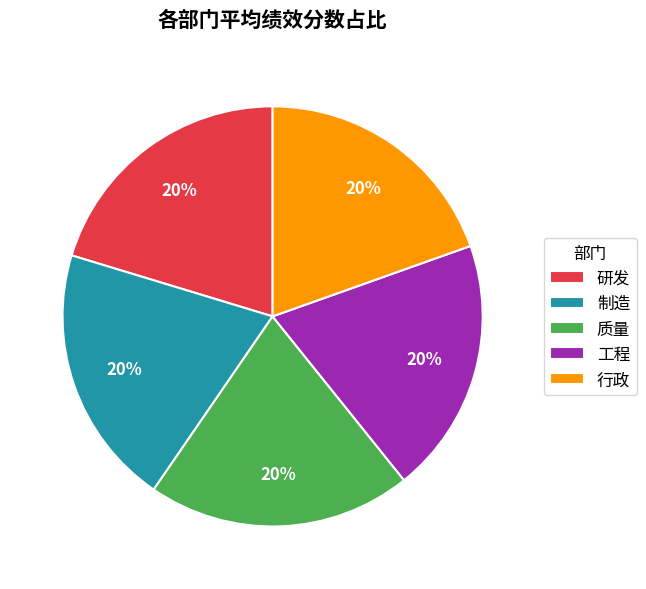

Approximately how many times larger is the value at 研发 compared to 工程?

1.0